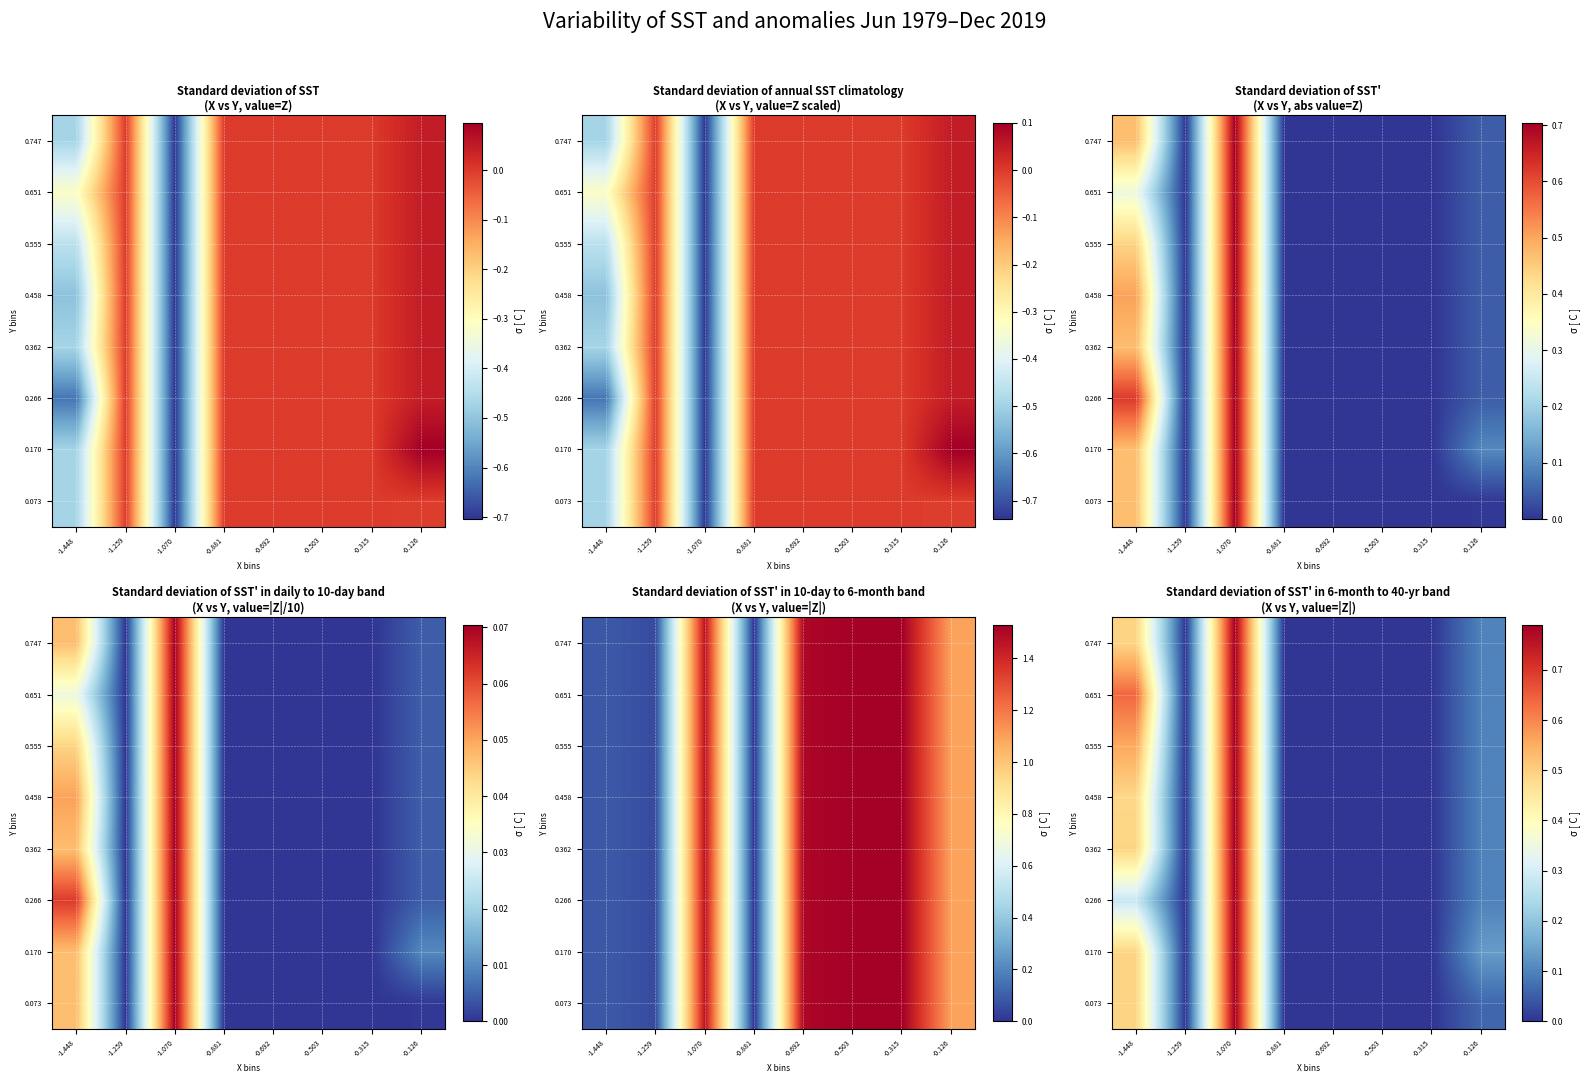

Count the number of data series in this chart.

8